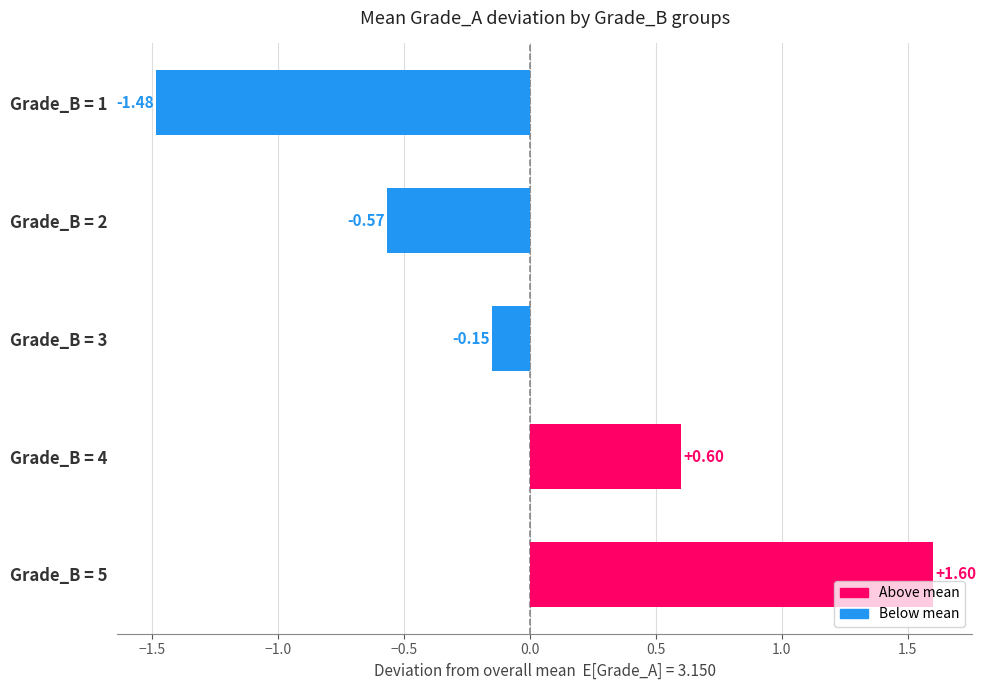

How many distinct data groups are displayed?

1